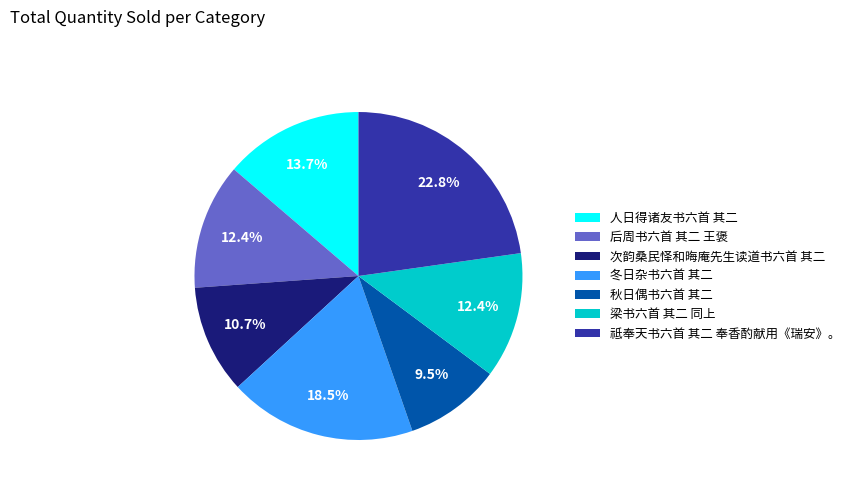

How much of the chart is everything except 冬日杂书六首 其二?

81.5%